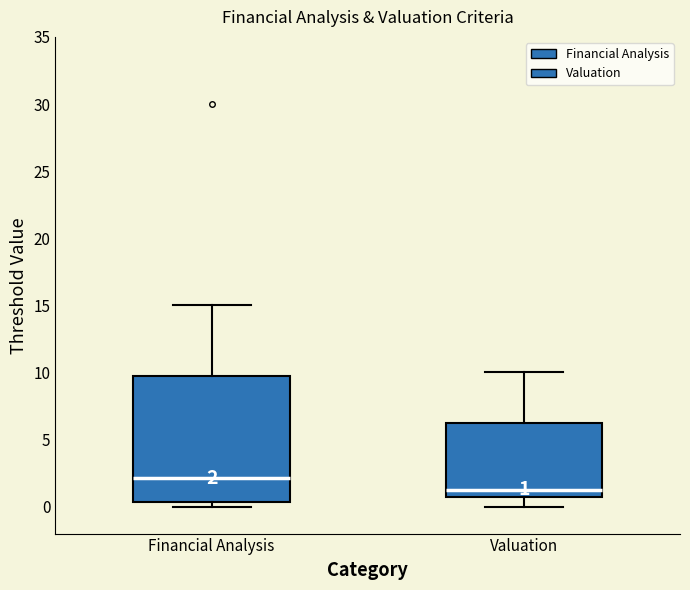

Which box has the highest median line?

Financial Analysis